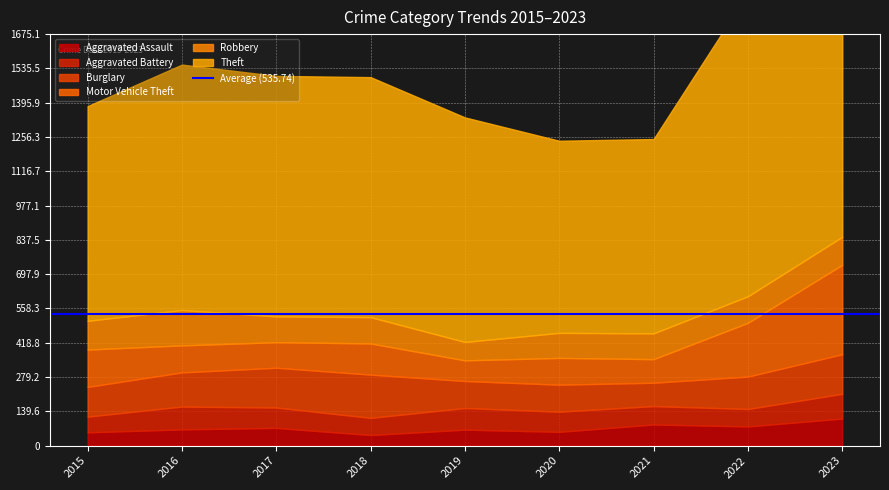

Reading left to right, transcribe all the data shown in this chart.

Aggravated Assault: 54	66	72	43	65	56	86	78	110
Aggravated Battery: 64	93	83	70	88	82	75	71	101
Burglary: 121	139	162	176	110	110	95	132	161
Motor Vehicle Theft: 152	110	104	127	84	109	96	219	364
Robbery: 117	144	105	107	75	102	105	108	114
Theft: 874	999	979	977	914	782	791	1235	1368